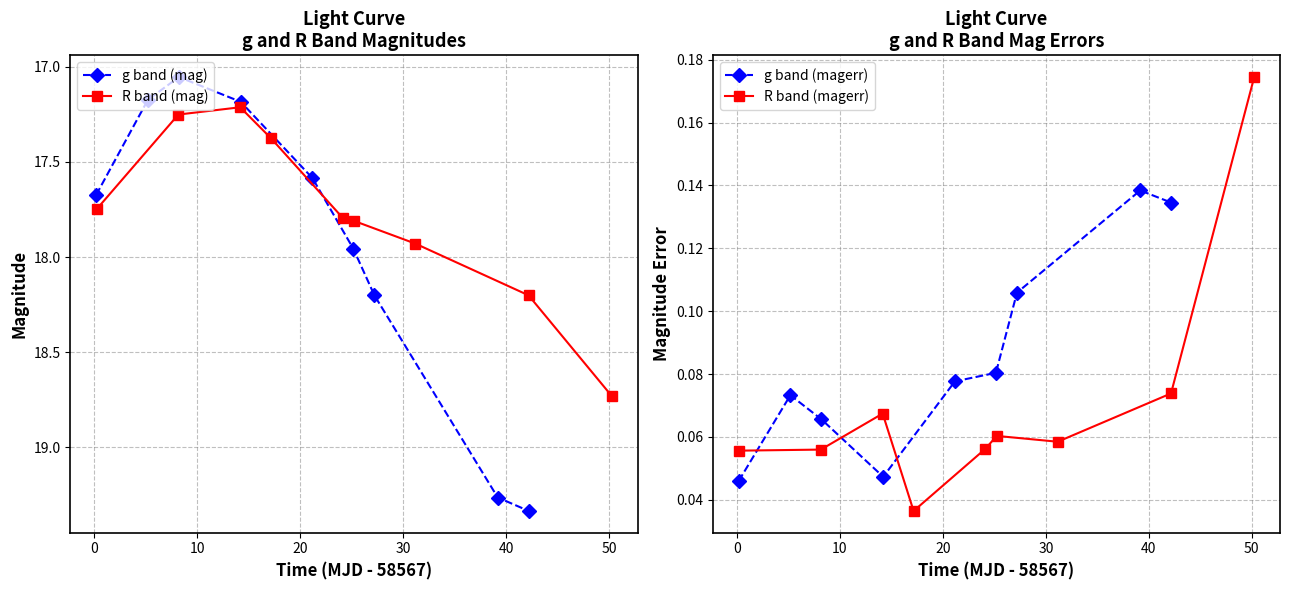

Is this an area chart (filled region under the line)?

No